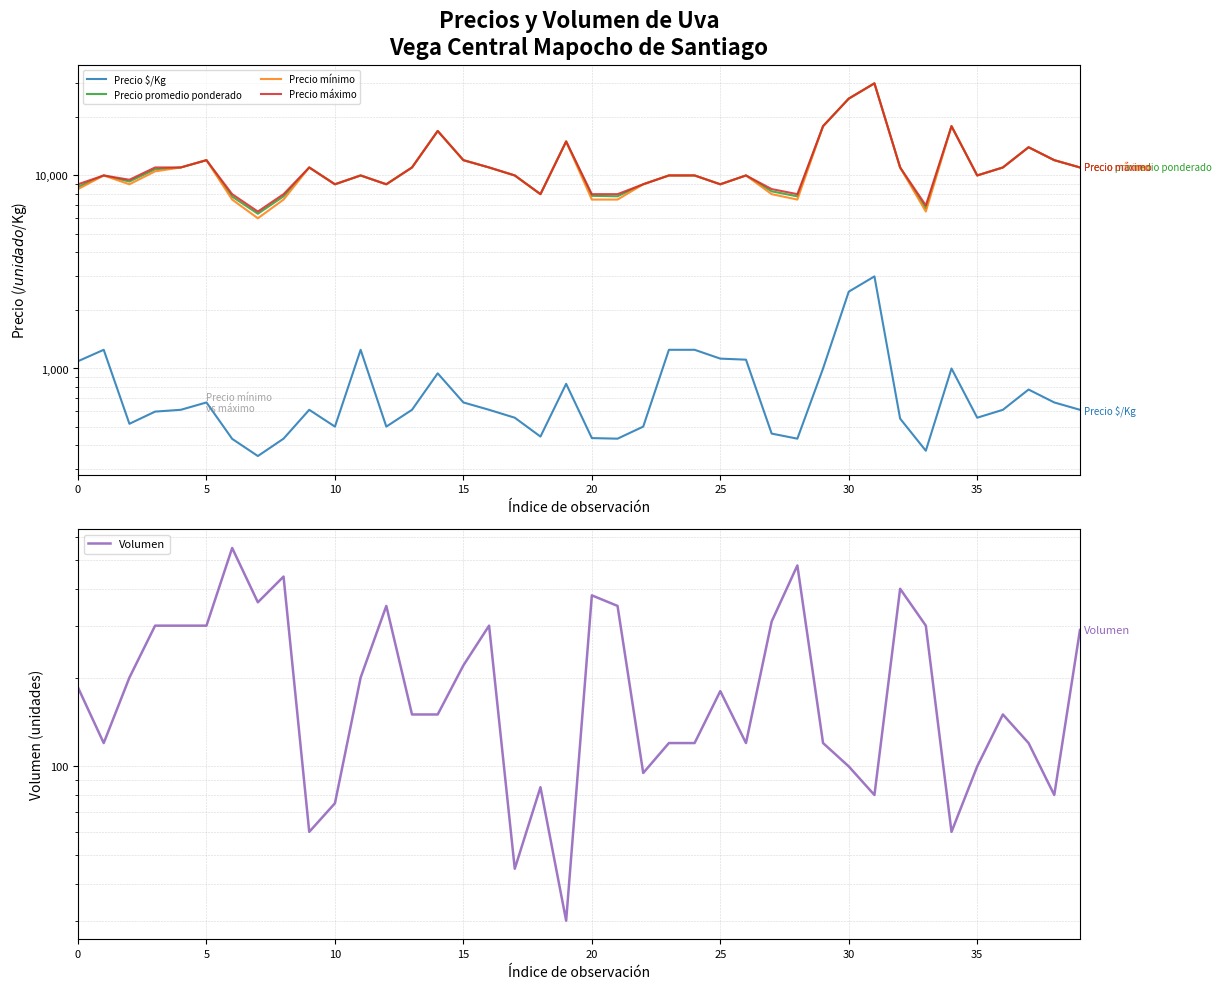

How many interior local valleys does the Volumen series have?

10